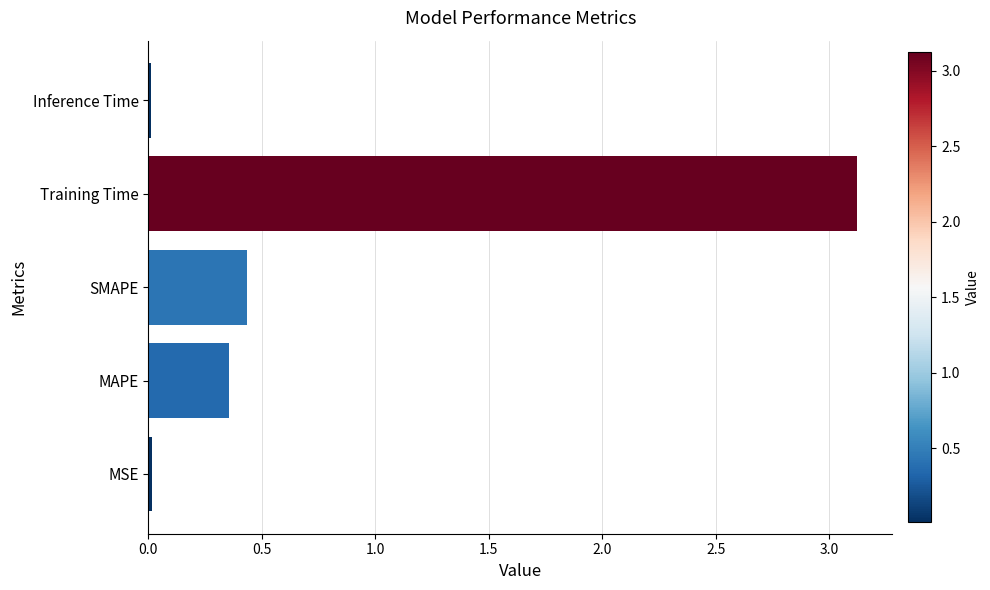

Is it true that the value at Training Time is 3.1?

True